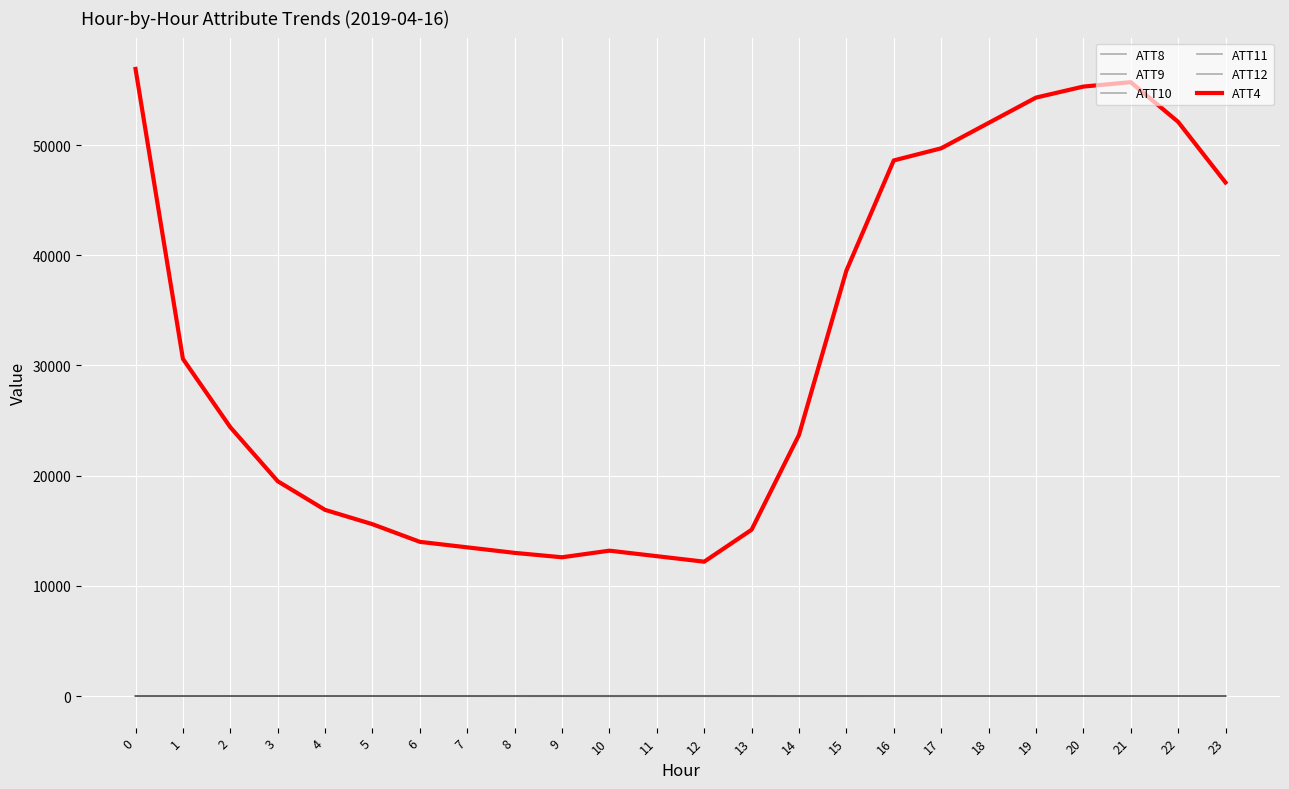

Is this an area chart (filled region under the line)?

No